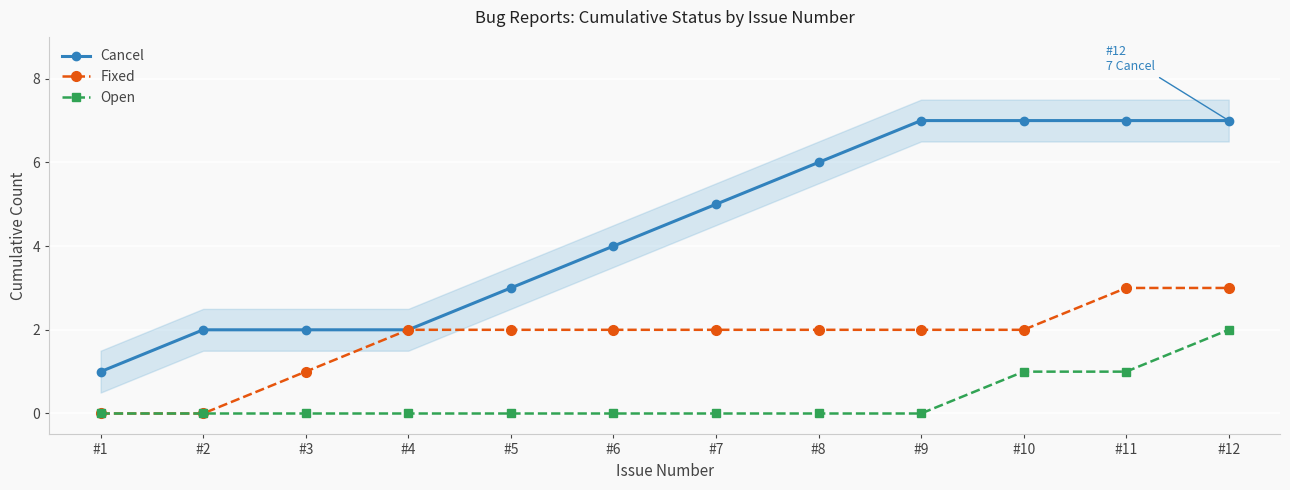

What is the sum of the Fixed values at #10 and #8?

4